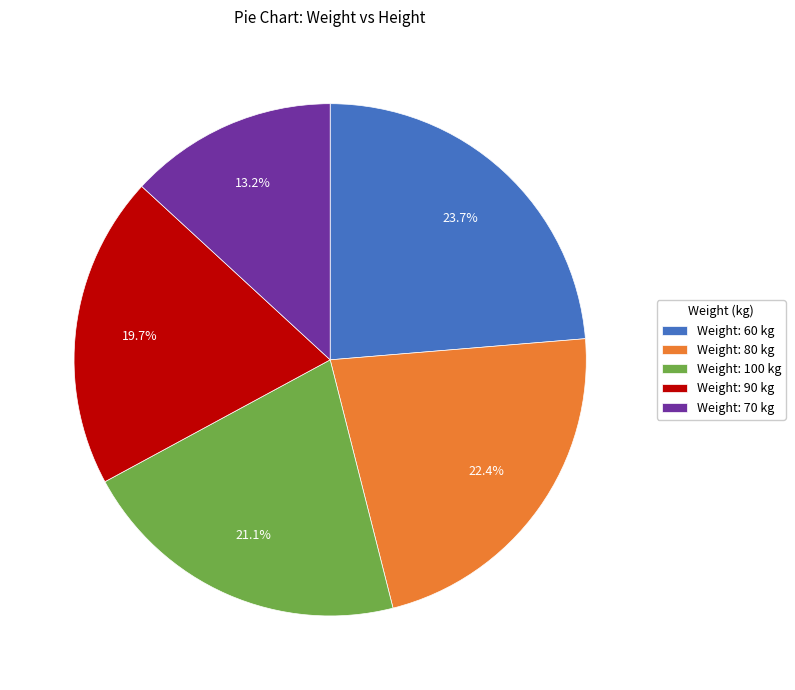

What percentage do Weight: 60 kg and Weight: 80 kg together represent?

46.1%